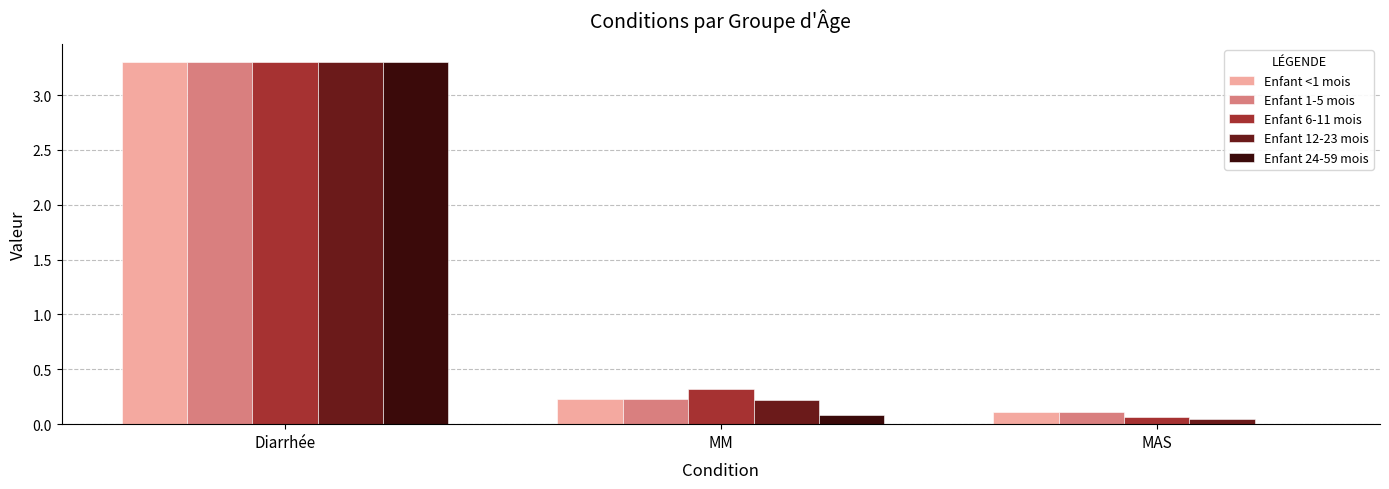

The value of Enfant 12-23 mois at Diarrhée is 4.6. True or false?

False